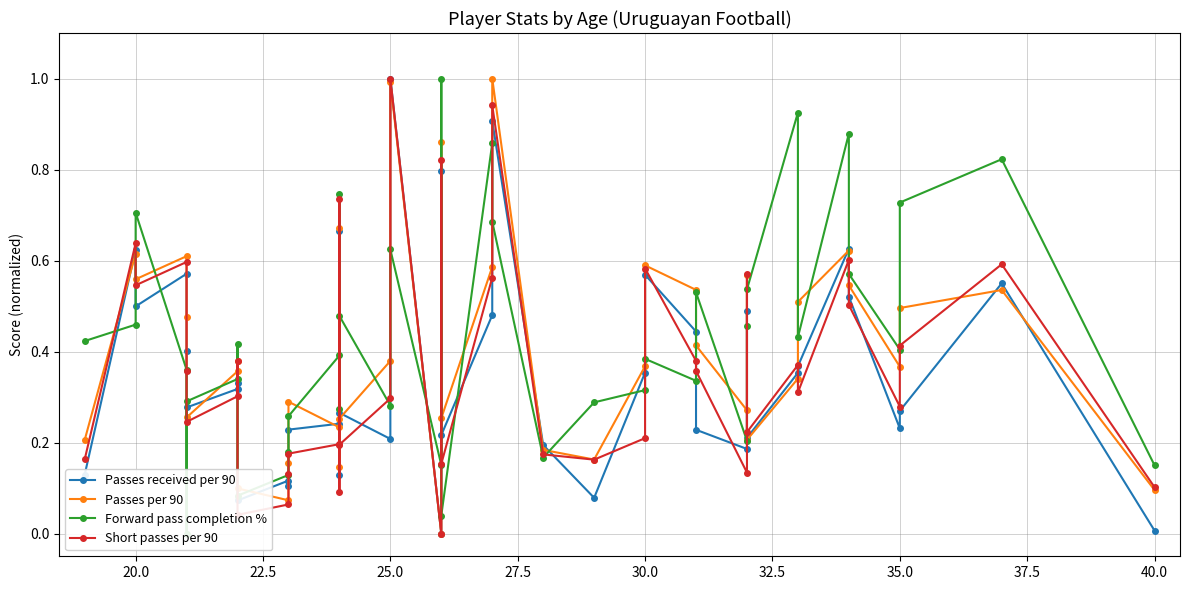

Between 32.5 and 26, which series saw the biggest shift?

Short passes per 90